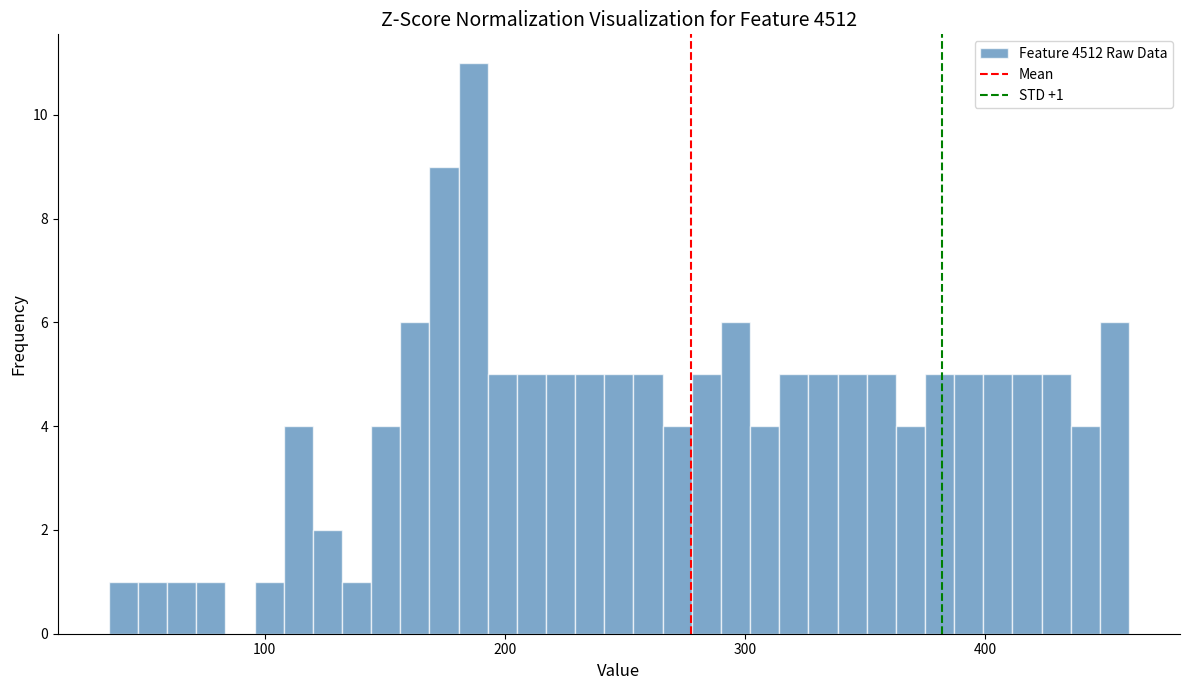

Around what value on the x-axis is the tallest bar? Give the approximate position of its centre, as read against the axis.

190